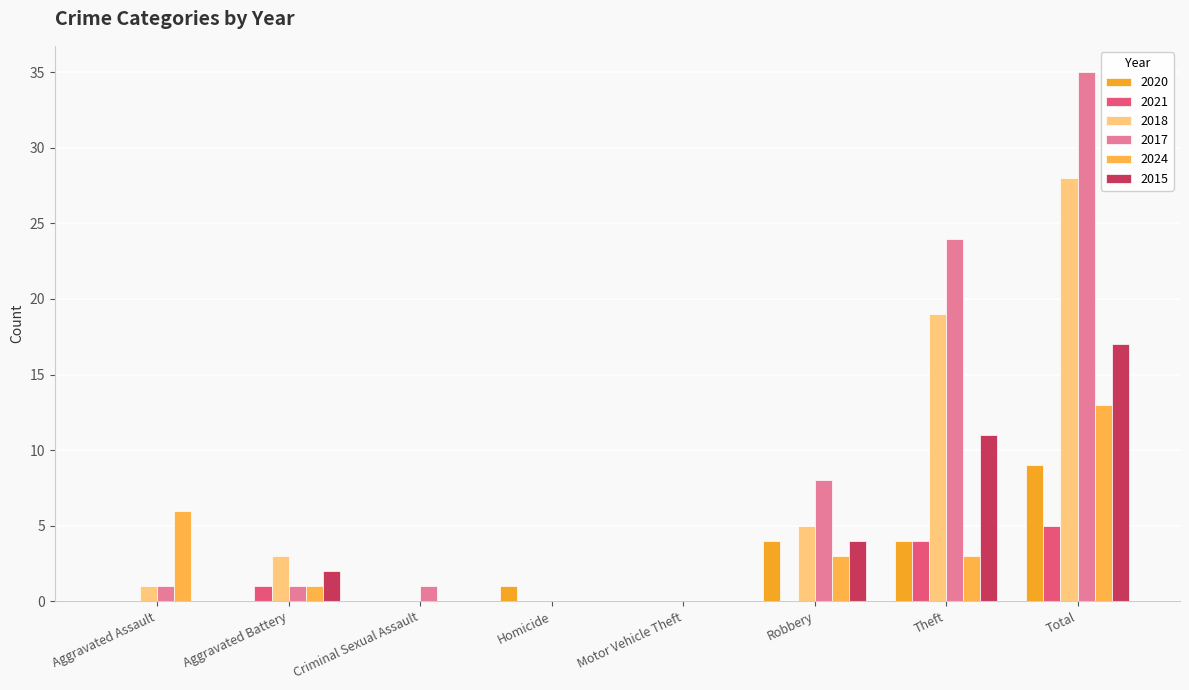

Which category has the lowest value in the 2018 series?

Criminal Sexual Assault